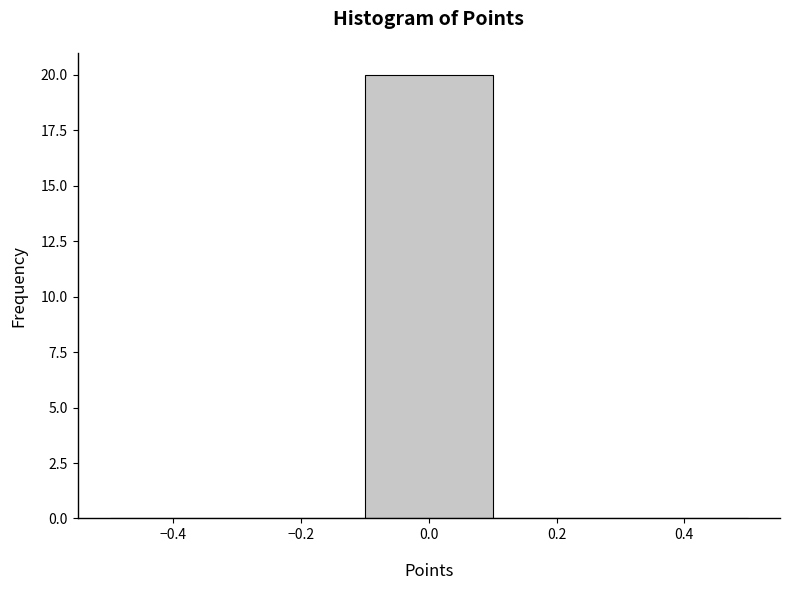

Reading left to right, transcribe this chart: for each bar, give the range it covers on the x-axis and its height. The values are not printed on the chart, so give them approximately, as read against the axis.

-0.5 to -0.3: 0
-0.3 to -0.1: 0
-0.1 to 0.1: 20
0.1 to 0.3: 0
0.3 to 0.5: 0